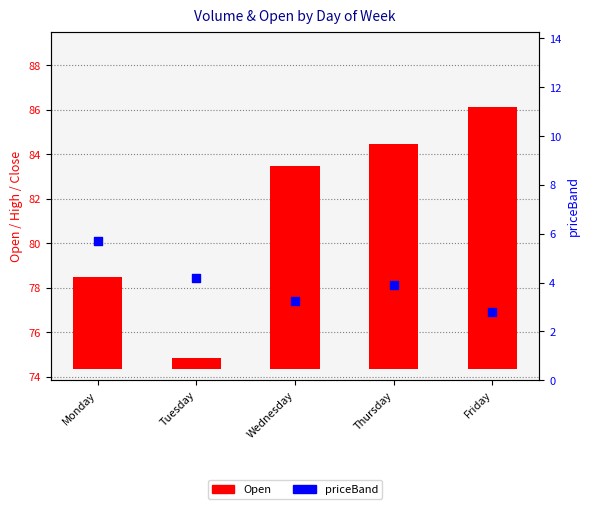

Which series has the largest total across all categories?

Open